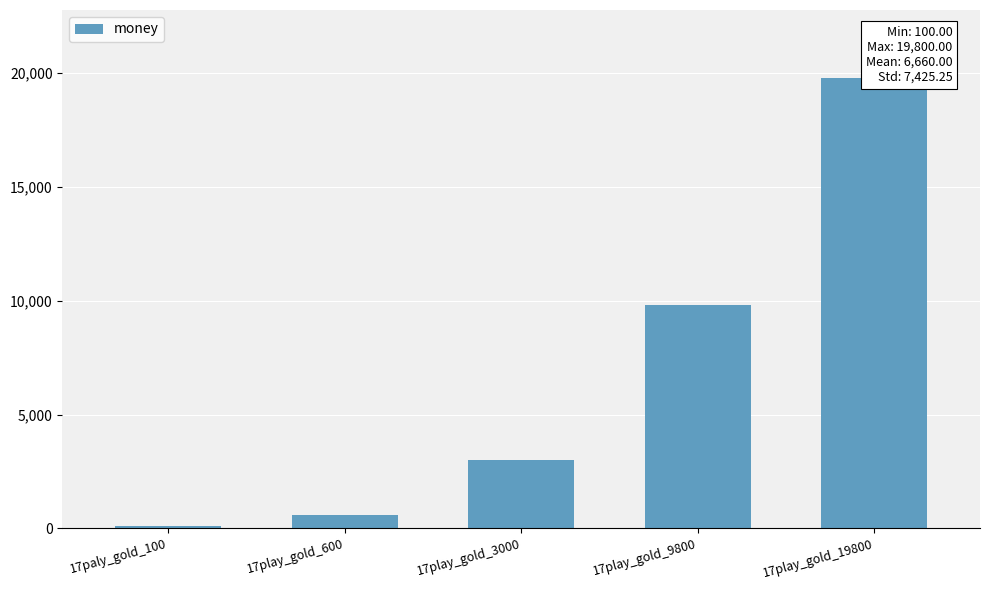

What is the change in value from 17play_gold_3000 to 17play_gold_9800?

+6800